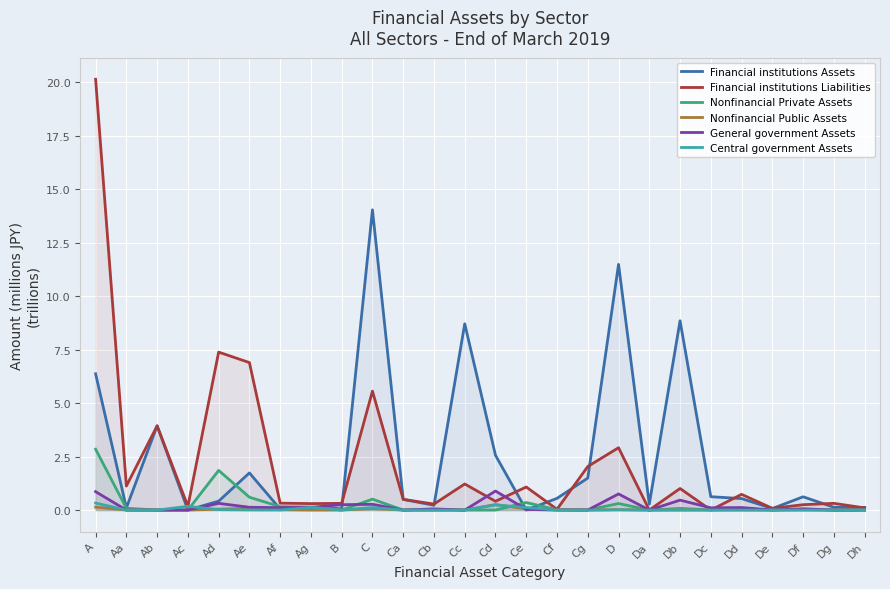

Where is Financial institutions Liabilities nearest to the value 10?

Ad